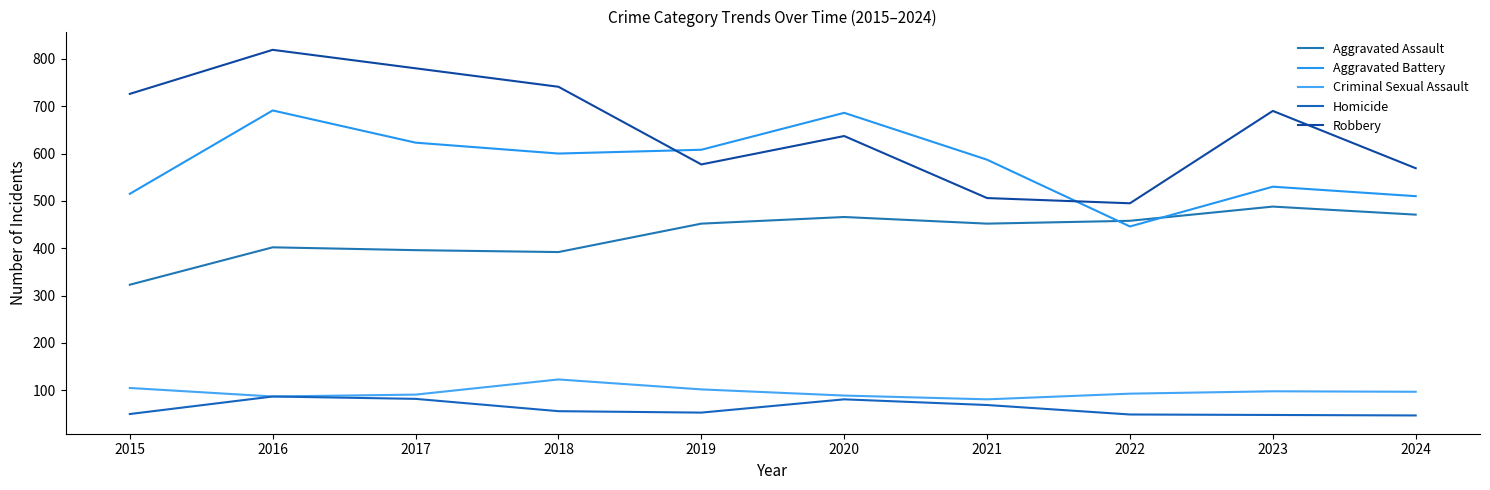

What are all the series names shown in the legend?

Aggravated Assault, Aggravated Battery, Criminal Sexual Assault, Homicide, Robbery